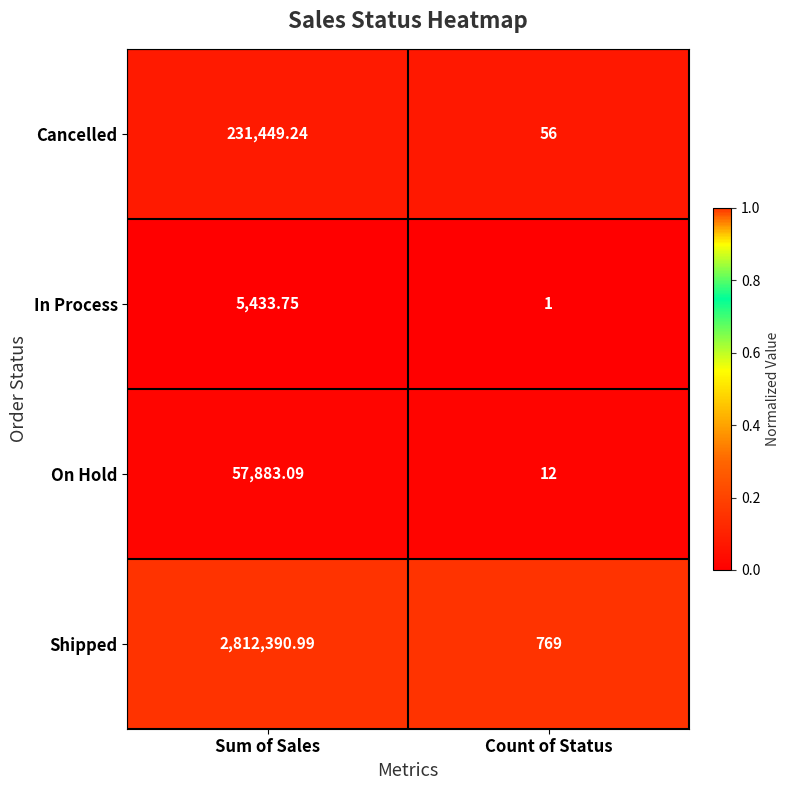

At Count of Status, list the series in order from smallest to largest.

In Process, On Hold, Cancelled, Shipped